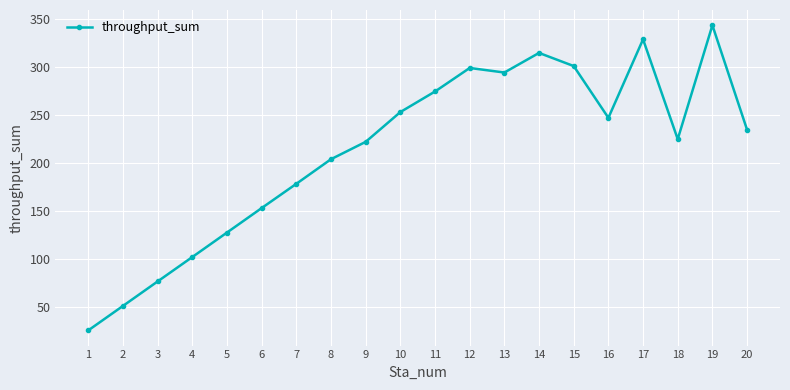

Reading left to right, what are all the values shown in this chart?

1=25.5	2=50.9	3=76.5	4=101.9	5=127.4	6=152.9	7=178.2	8=203.8	9=221.9	10=252.9	11=274.3	12=298.8	13=294.1	14=314.5	15=300.8	16=246.9	17=328.6	18=224.6	19=343.3	20=234.5